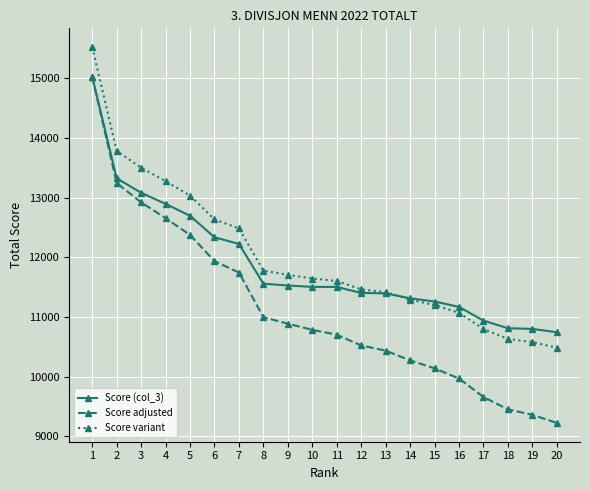

True or false: Score variant has a value of 19669 at 6.

False